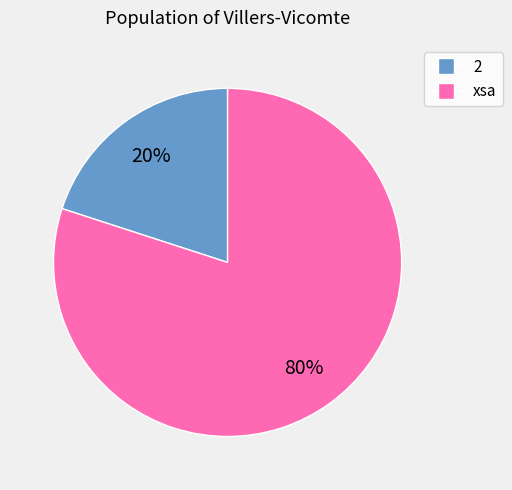

Is the sum of 2 and xsa greater than half?

Yes